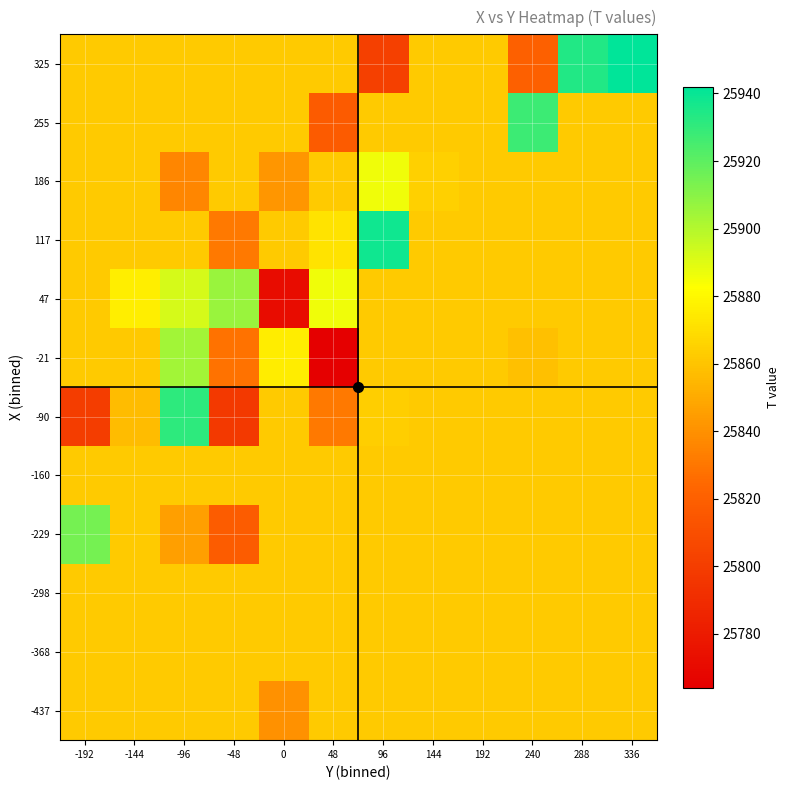

At which category does the chart reach its minimum across all series?

48